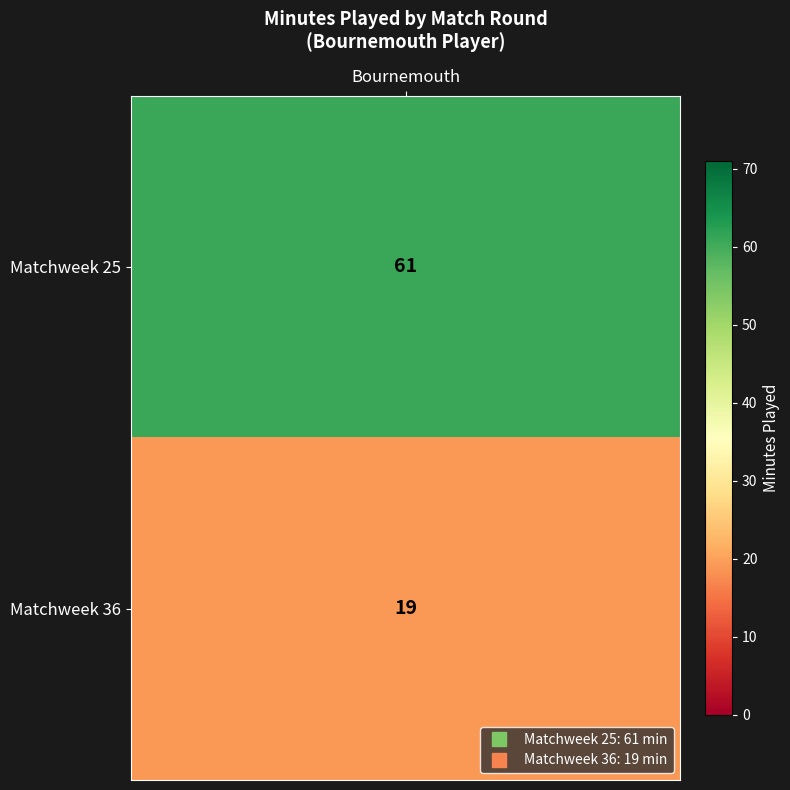

Rank the categories by value from highest to lowest.

Matchweek 25, Matchweek 36